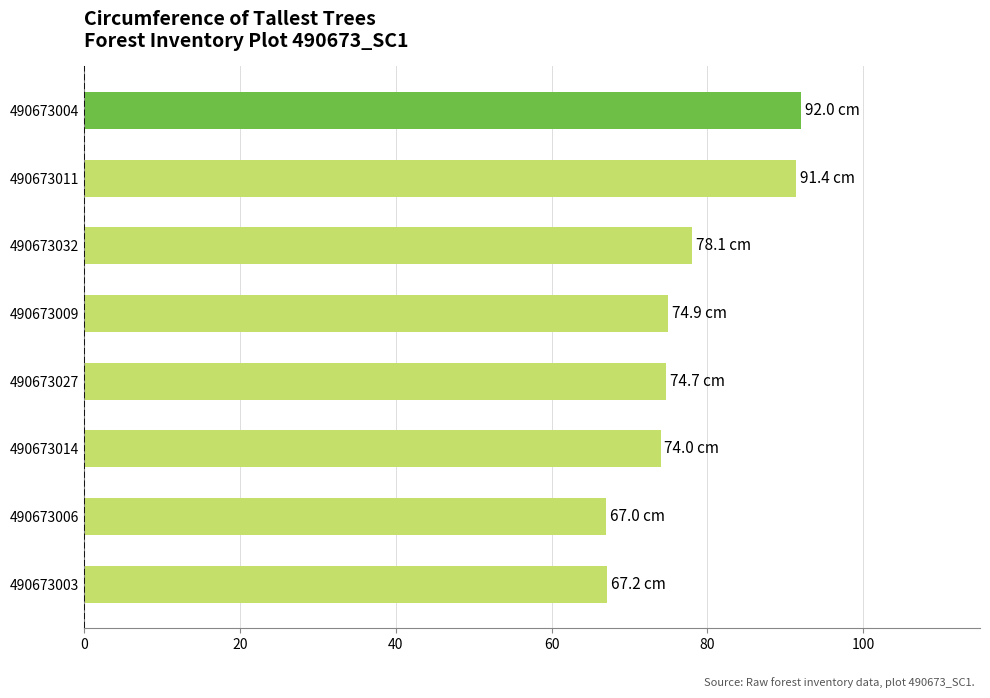

What is the change in value from 490673027 to 490673032?

+3.4